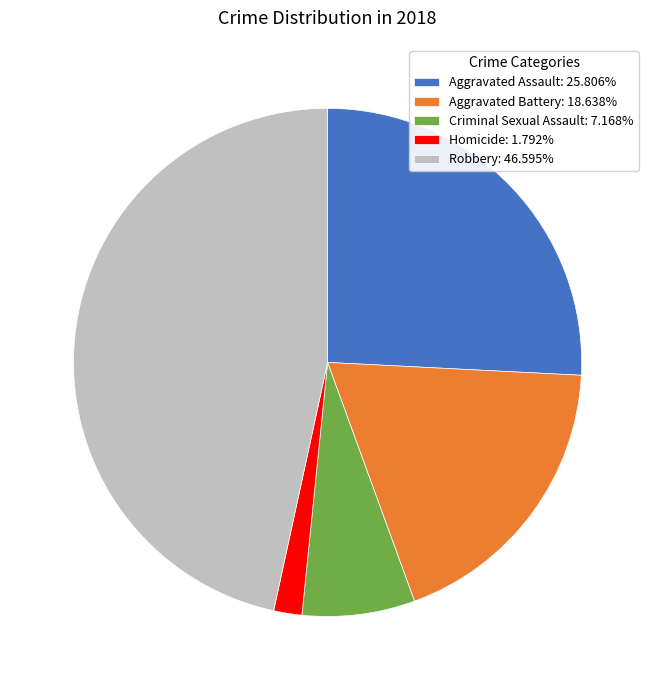

Is the sum of Aggravated Battery: 18.638% and Criminal Sexual Assault: 7.168% greater than half?

No